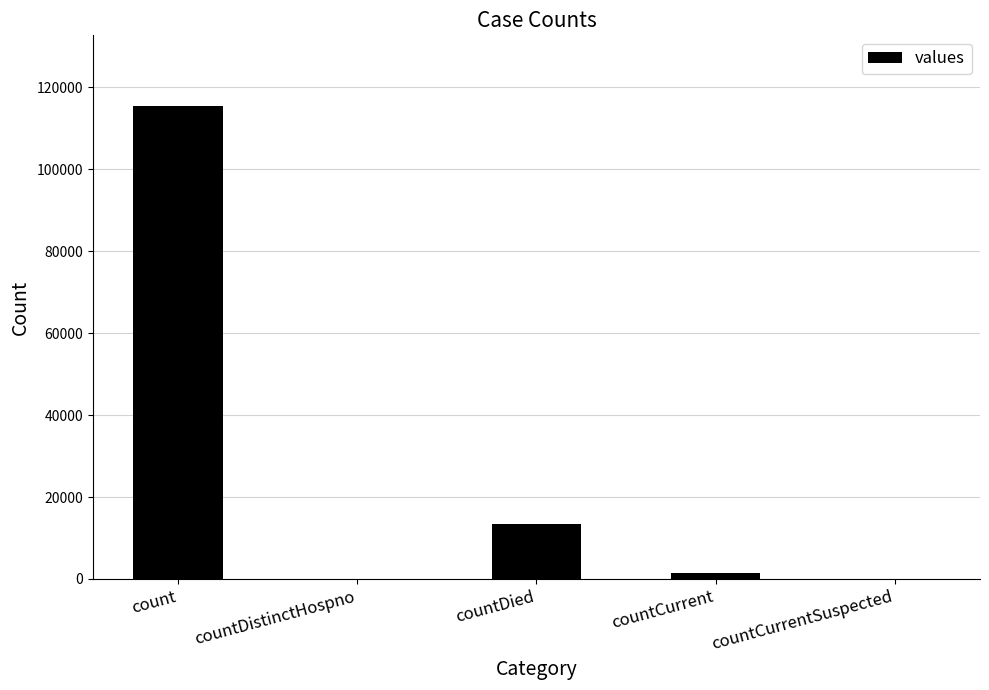

What is the maximum value shown in the chart?

115379